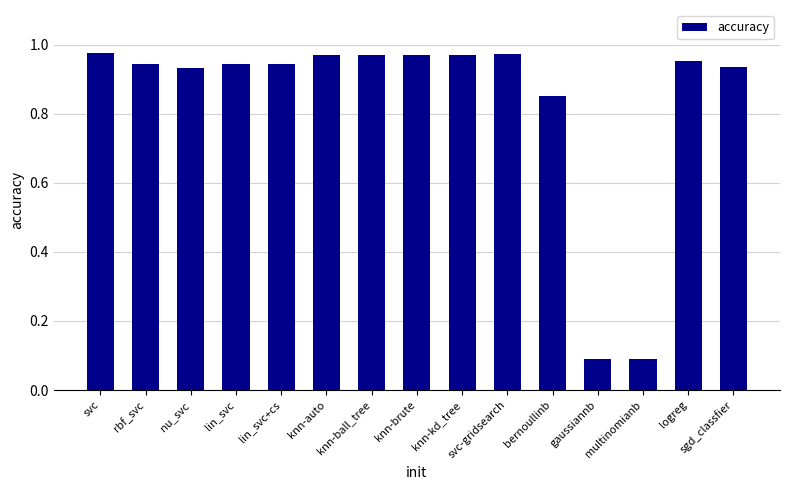

What is the label of the 4th bar from the right?

gaussiannb